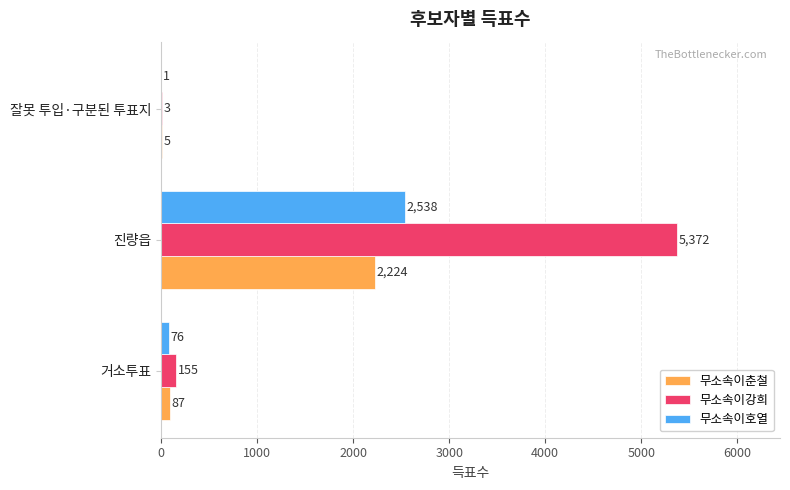

Where is 무소속이호열 nearest to the value 1269?

거소투표